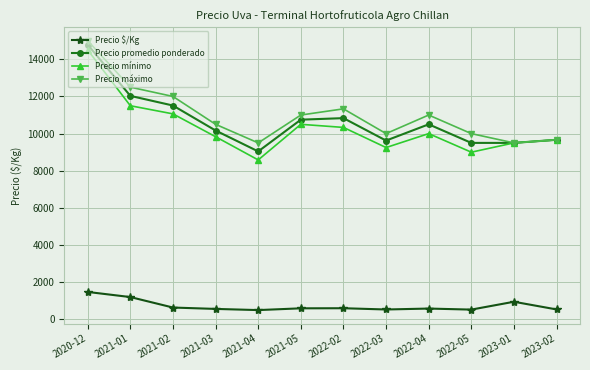

The value of Precio $/Kg at 2020-12 is 850. True or false?

False